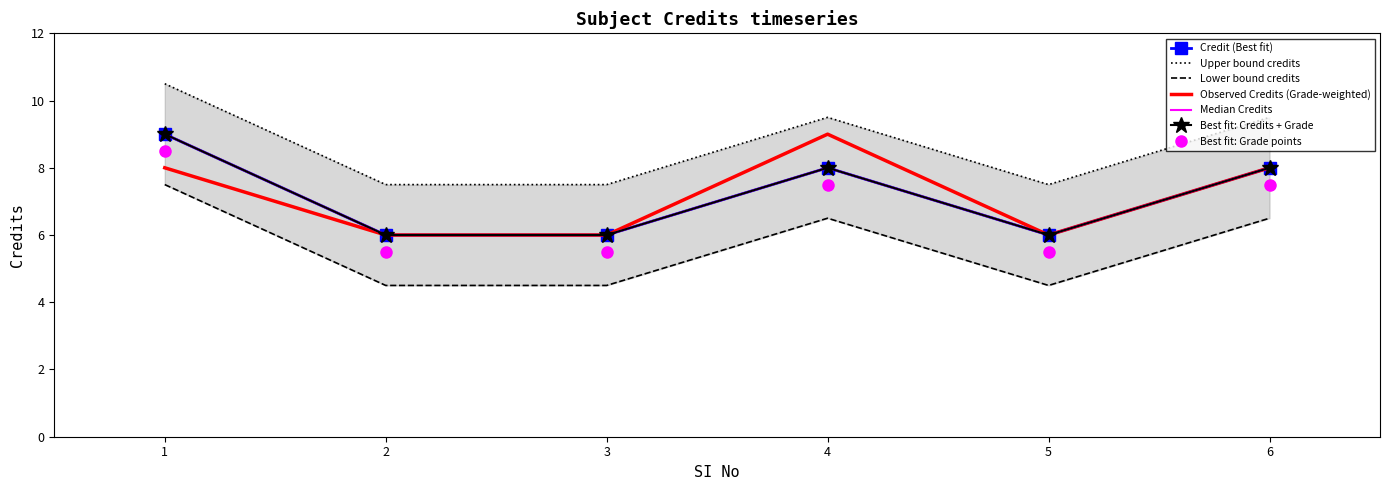

Count the values in the range 6 to 8.

5